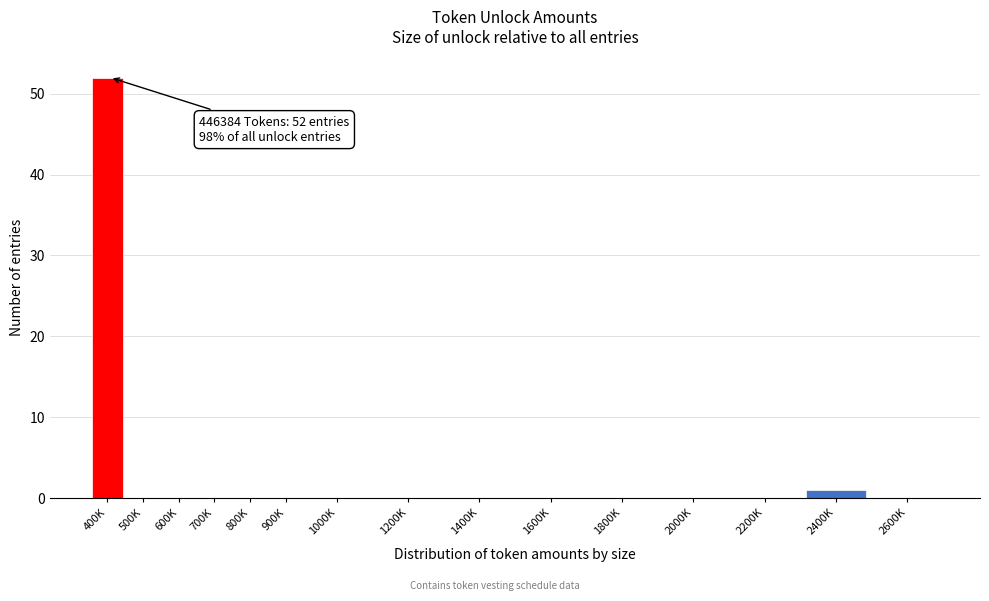

Reading left to right, extract all data points from this chart.

400K=52	500K=0	600K=0	700K=0	800K=0	900K=0	1000K=0	1200K=0	1400K=0	1600K=0	1800K=0	2000K=0	2200K=0	2400K=1	2600K=0